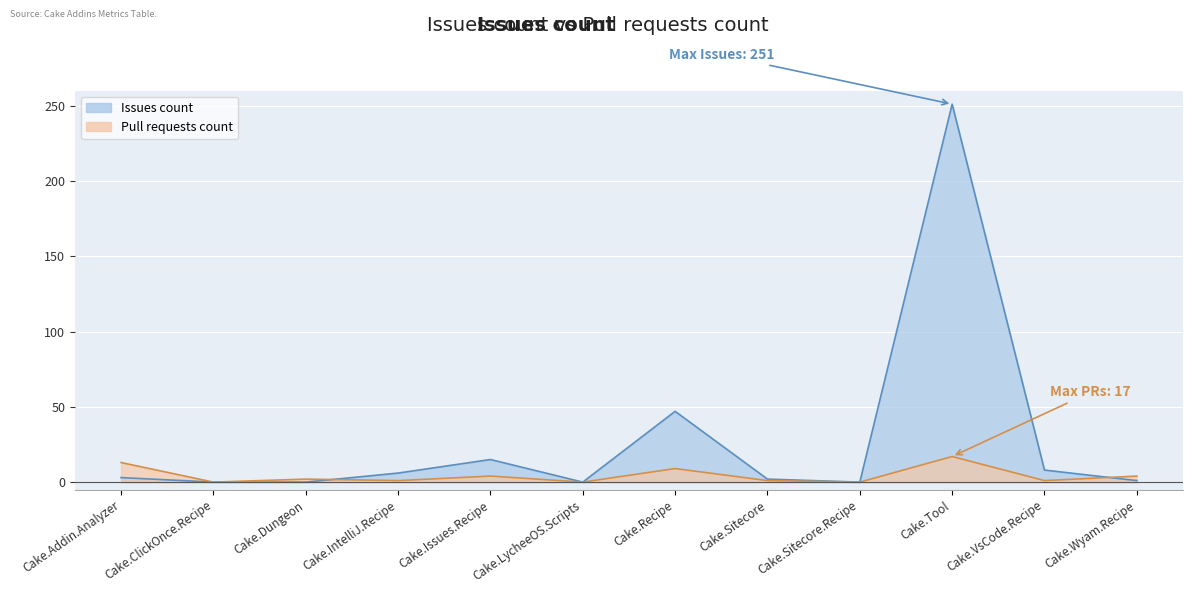

What position from the right is Cake.LycheeOS.Scripts?

7